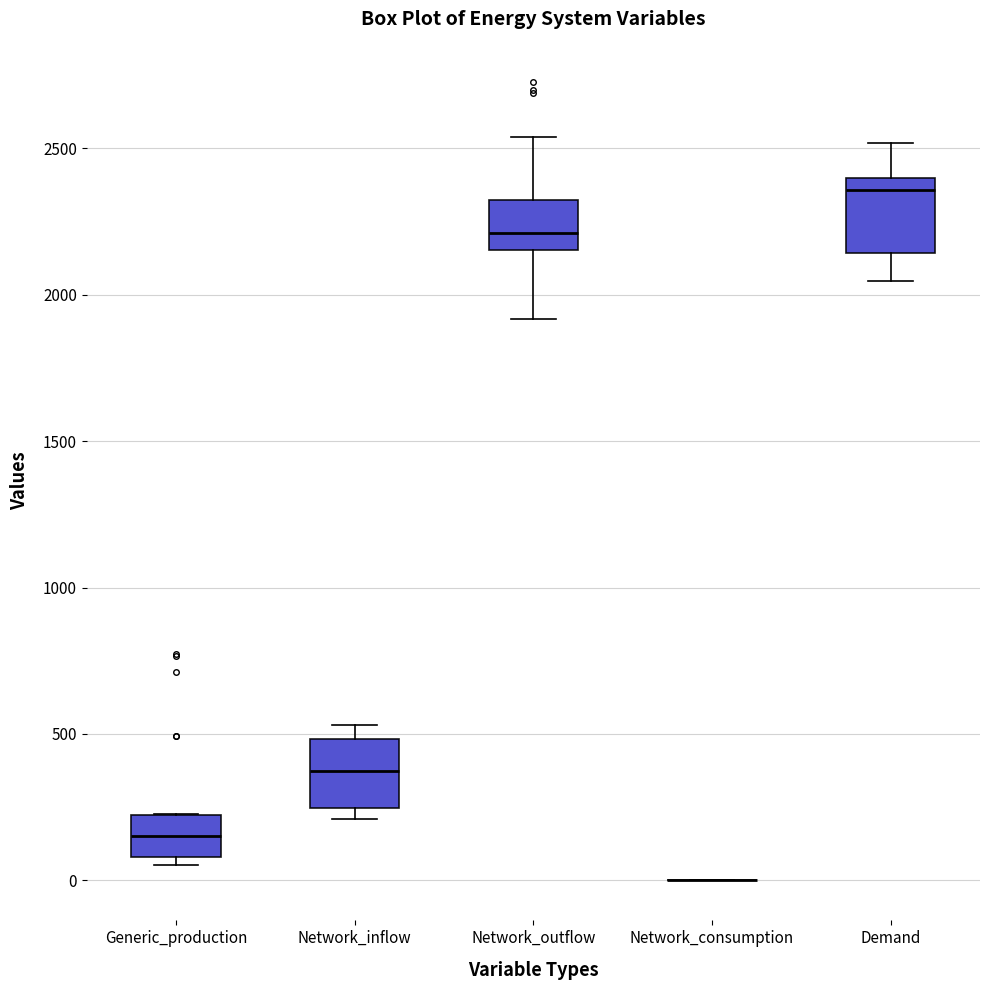

Reading left to right, read every box against the y-axis: the position of its median line, the range the box covers, and the ends of its whiskers. The values are not printed on the chart, so give them approximately, as read against the axis.

Generic_production: median 150, box 100 to 200, whiskers 50 to 250
Network_inflow: median 350, box 250 to 500, whiskers 200 to 550
Network_outflow: median 2200, box 2150 to 2300, whiskers 1900 to 2550
Network_consumption: box collapsed to a line at 0, whiskers 0 to 0
Demand: median 2350, box 2150 to 2400, whiskers 2050 to 2500